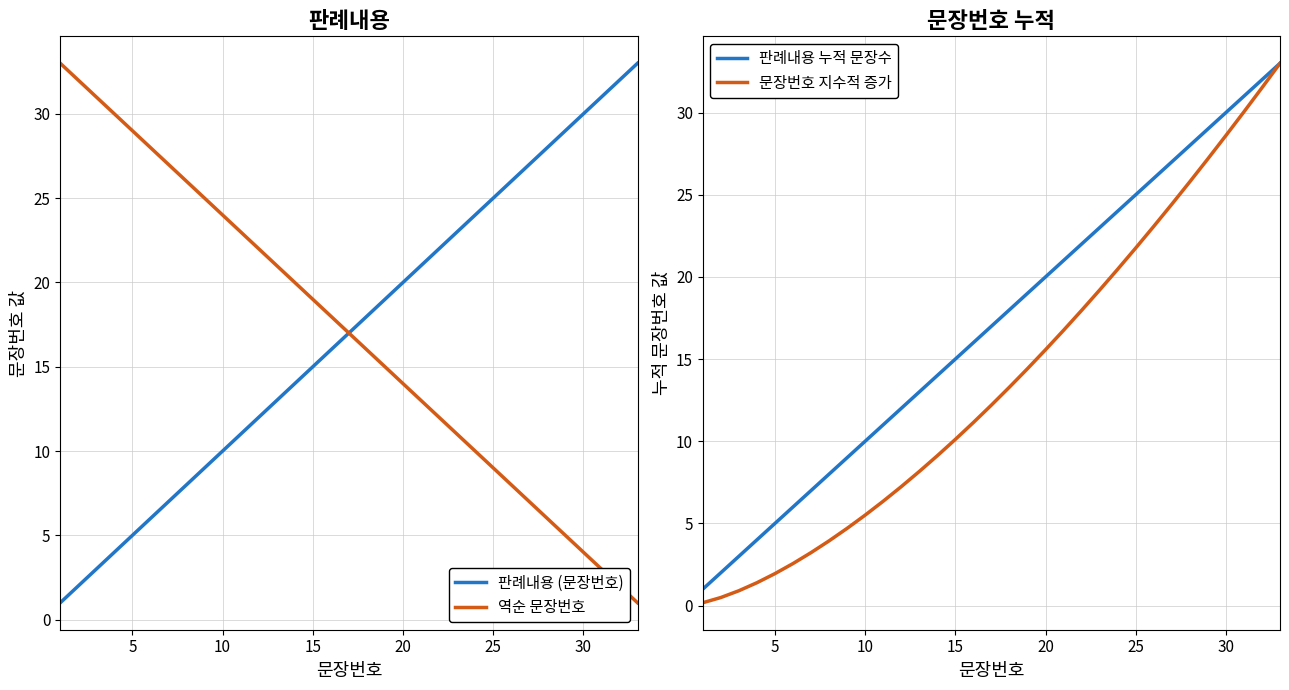

At which label is 문장번호 지수적 증가 closest to 16?

20